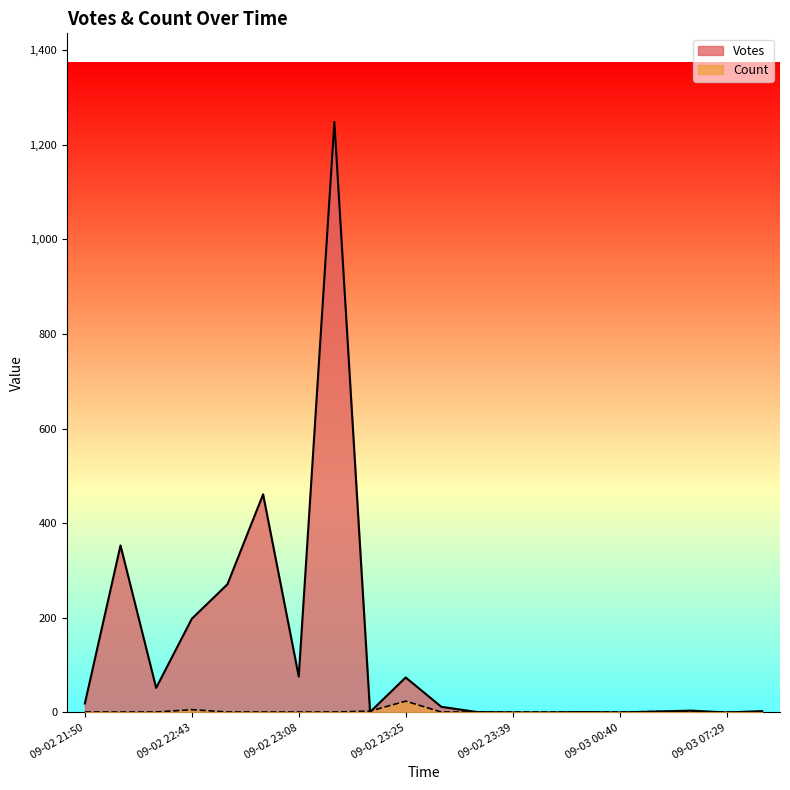

True or false: Count and Votes intersect in this chart.

False